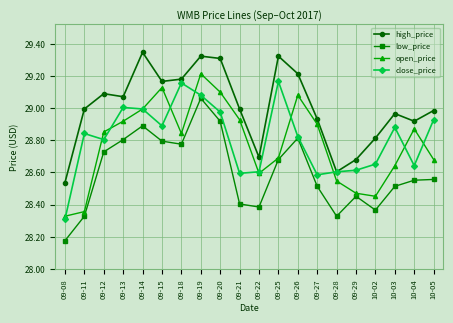

True or false: close_price has more than 0 interior local peaks.

True